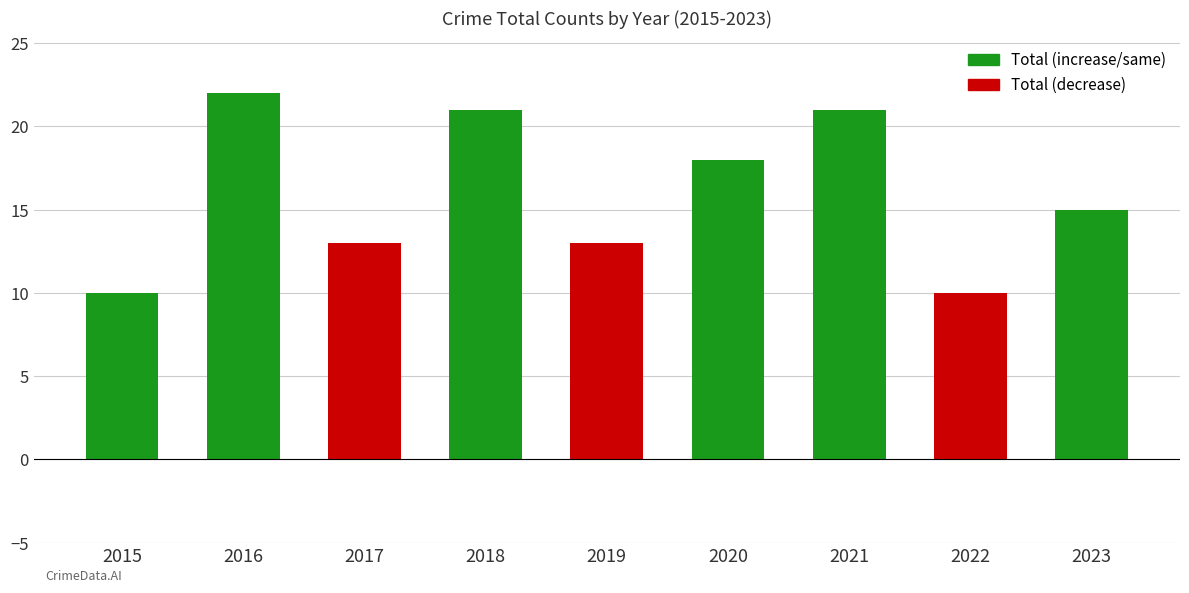

What is the value of the Total bar at the 2nd from the left?

22